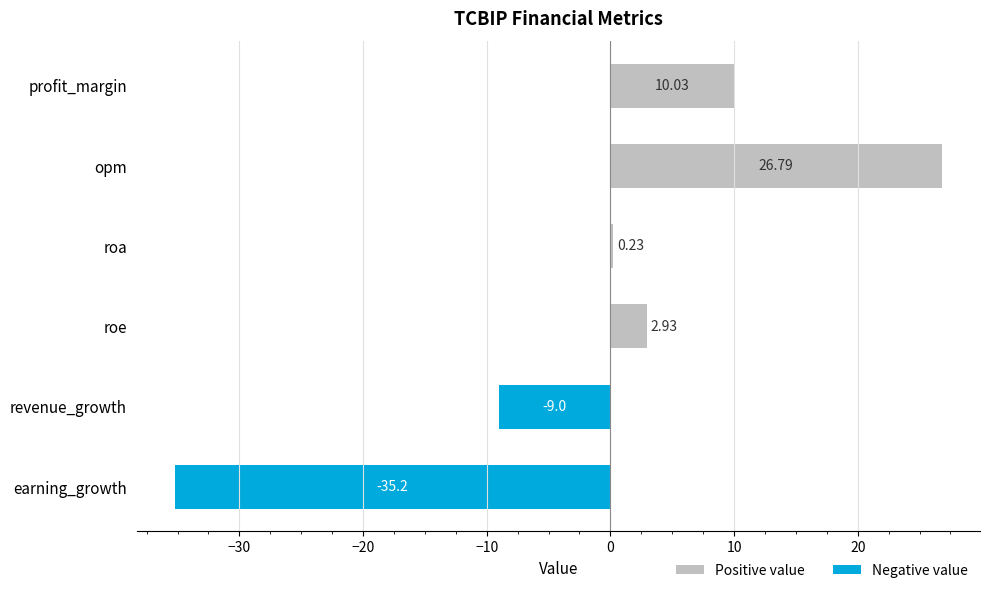

What are all the series names shown in the legend?

Positive value, Negative value